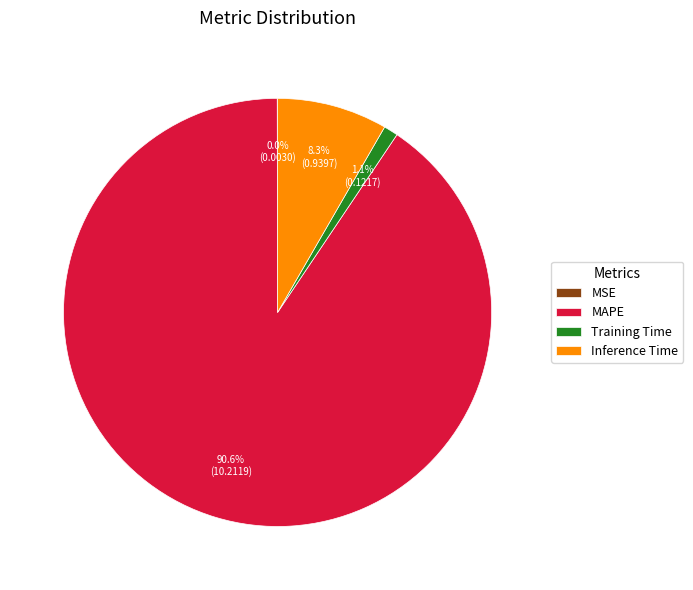

Combined, do Training Time and Inference Time account for over 50%?

No